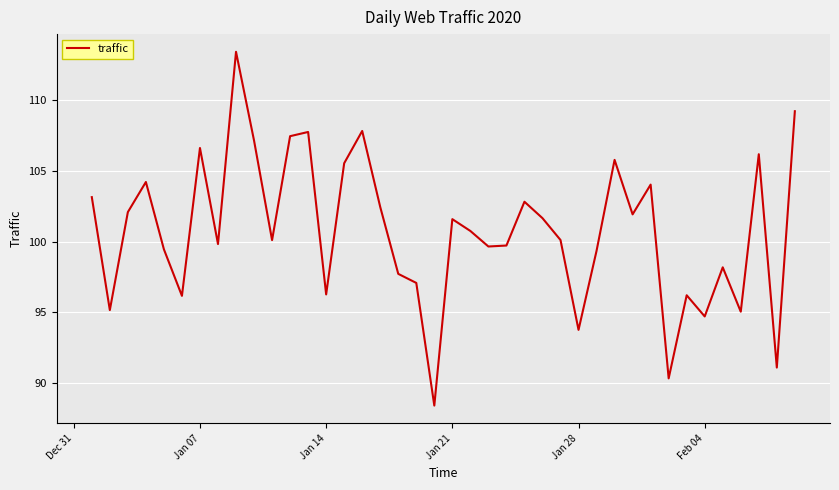

What is the smallest value displayed?

88.4